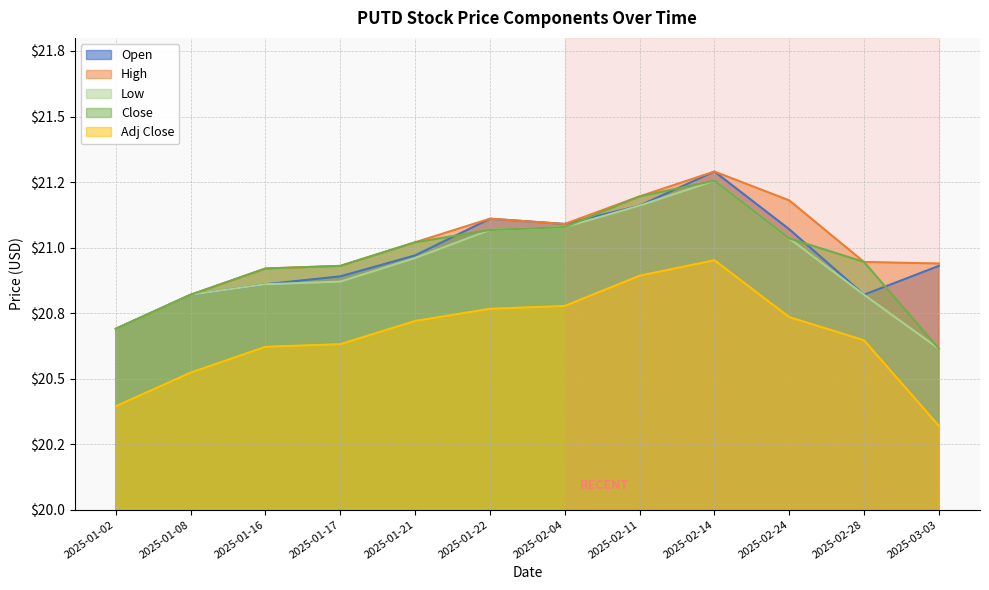

What is the maximum value for Low?

21.3